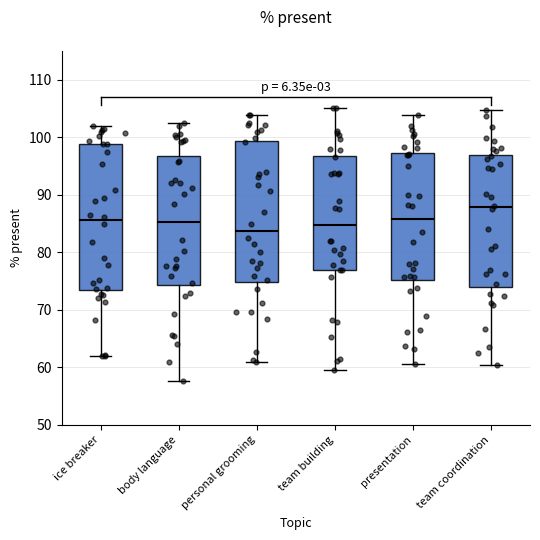

Reading left to right, transcribe this box plot: for each box, give where its median line is, the range the box spans, and where its two whiskers end, as read against the y-axis. The values are not printed on the chart, so give them approximately, as read against the axis.

ice breaker: median 86, box 73 to 99, whiskers 62 to 102
body language: median 85, box 74 to 97, whiskers 58 to 102
personal grooming: median 84, box 75 to 99, whiskers 61 to 104
team building: median 85, box 77 to 97, whiskers 60 to 105
presentation: median 86, box 75 to 97, whiskers 61 to 104
team coordination: median 88, box 74 to 97, whiskers 60 to 105